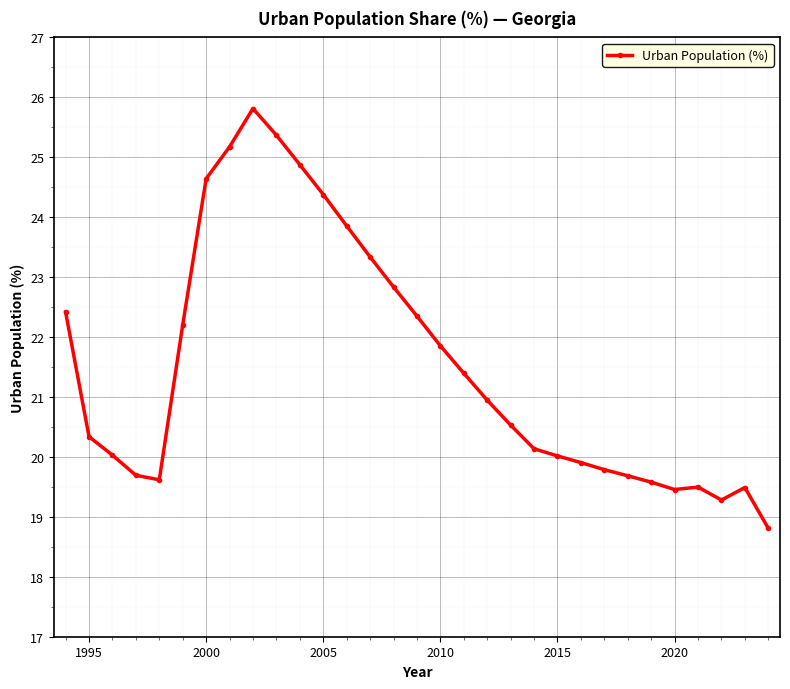

True or false: there are more than 0 points higher than both neighbors.

True